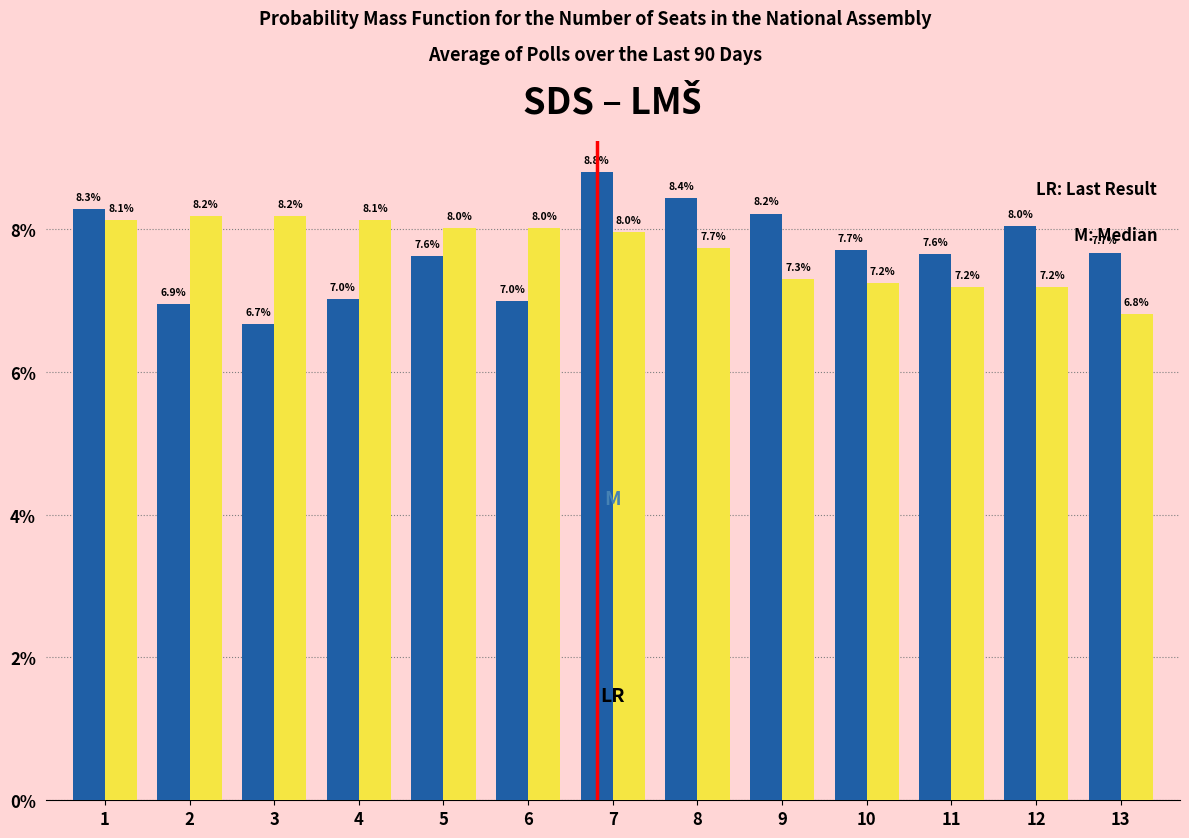

What is the difference between the highest and lowest values at 7?

0.8